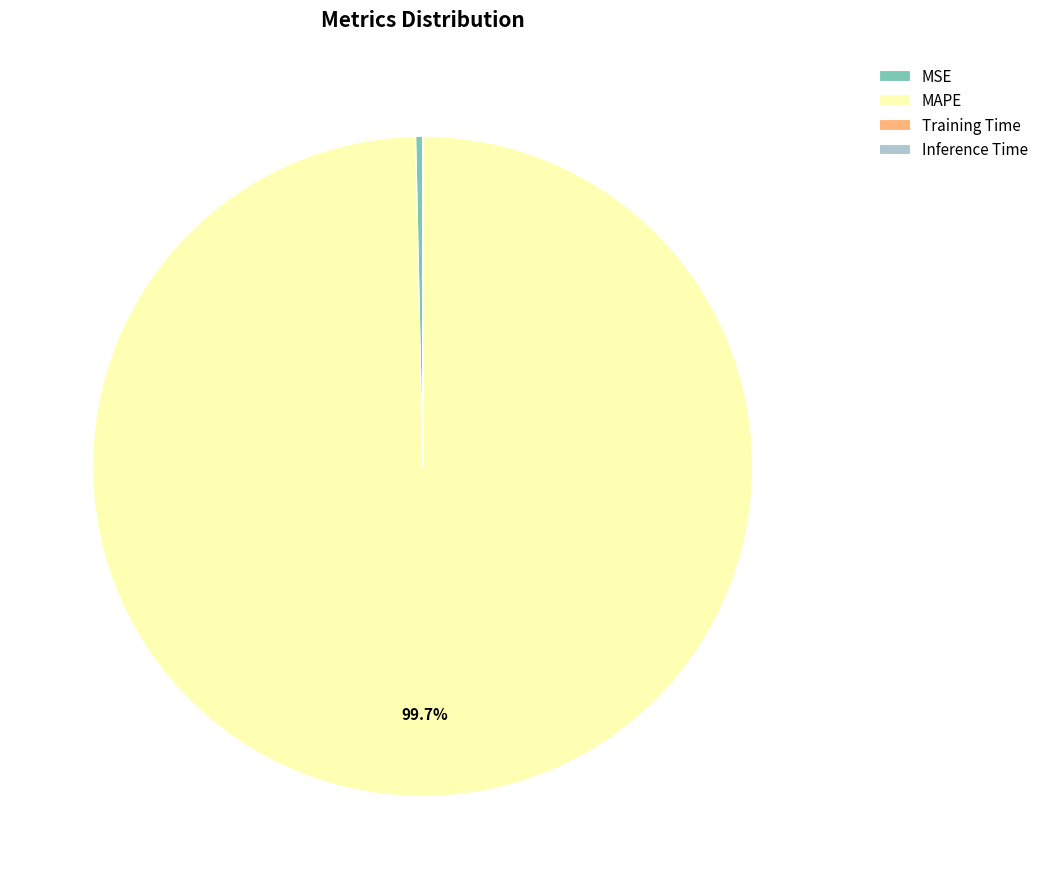

Combined, do MSE and MAPE account for over 50%?

Yes